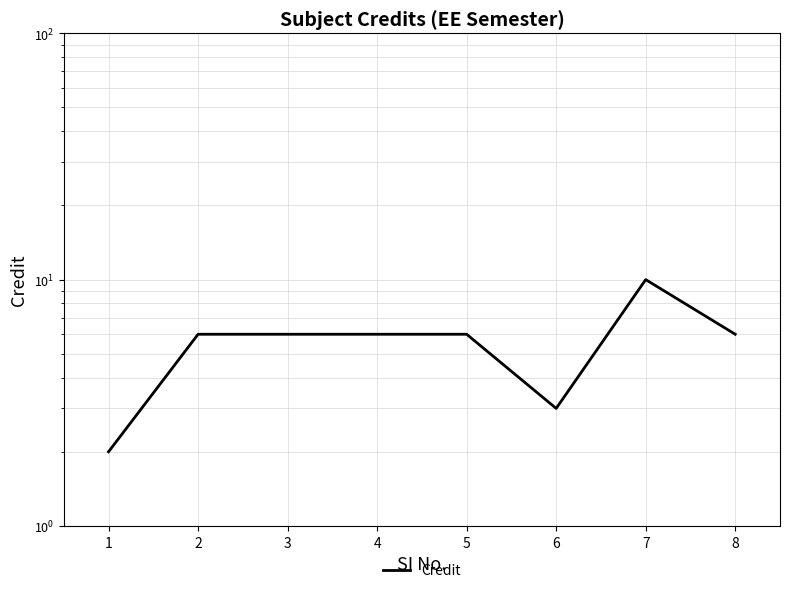

What is the ratio of the value at 4 to the value at 3?

1.0